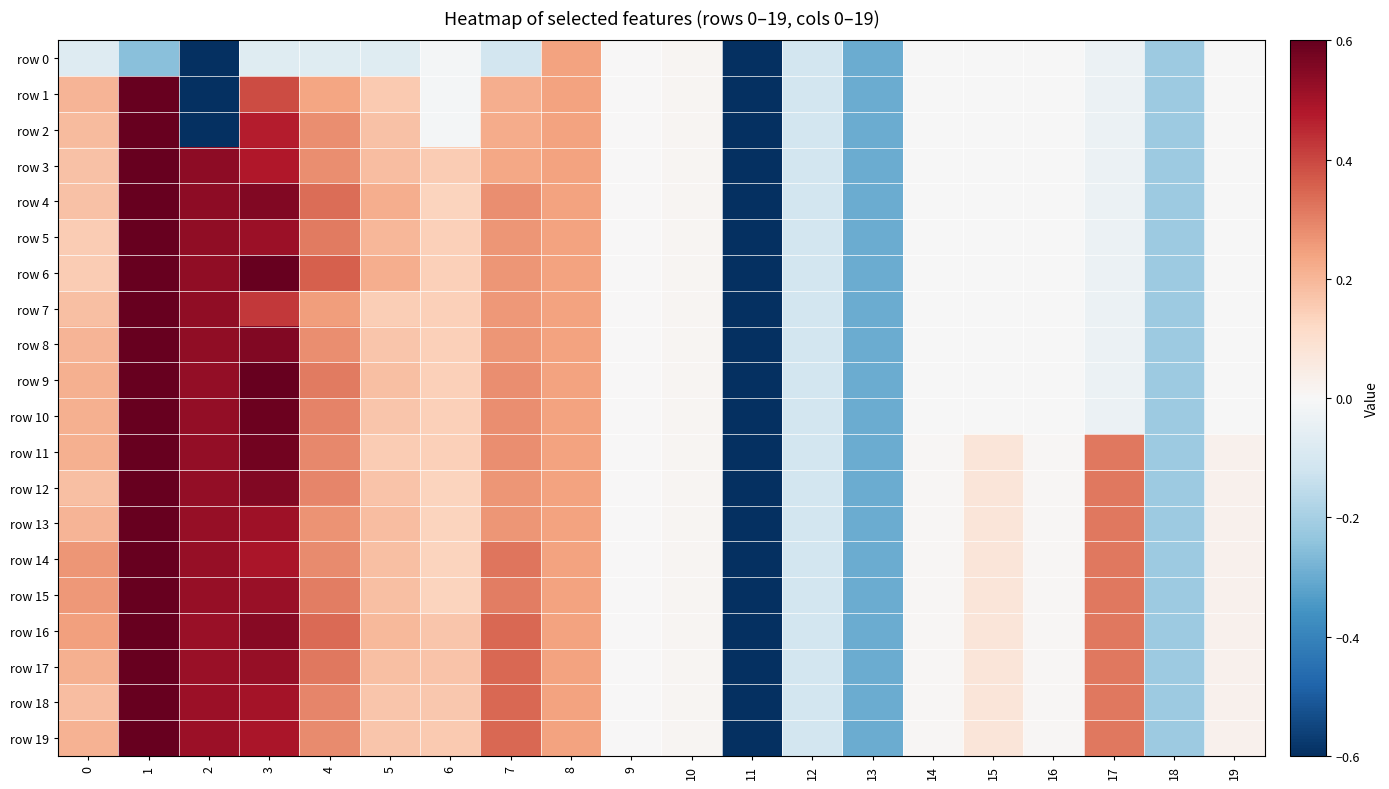

At which category is the sum across all series the highest?

1